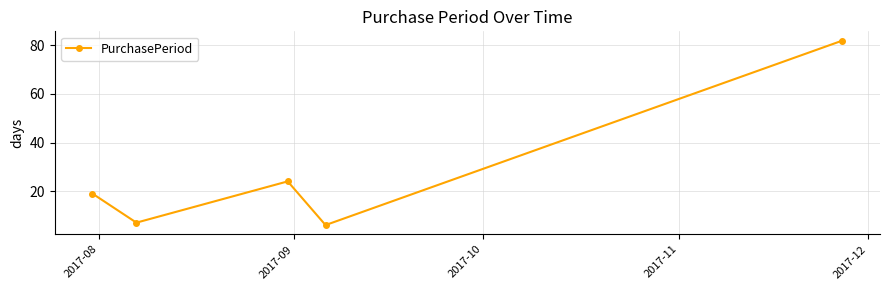

What is the greatest value displayed?

82